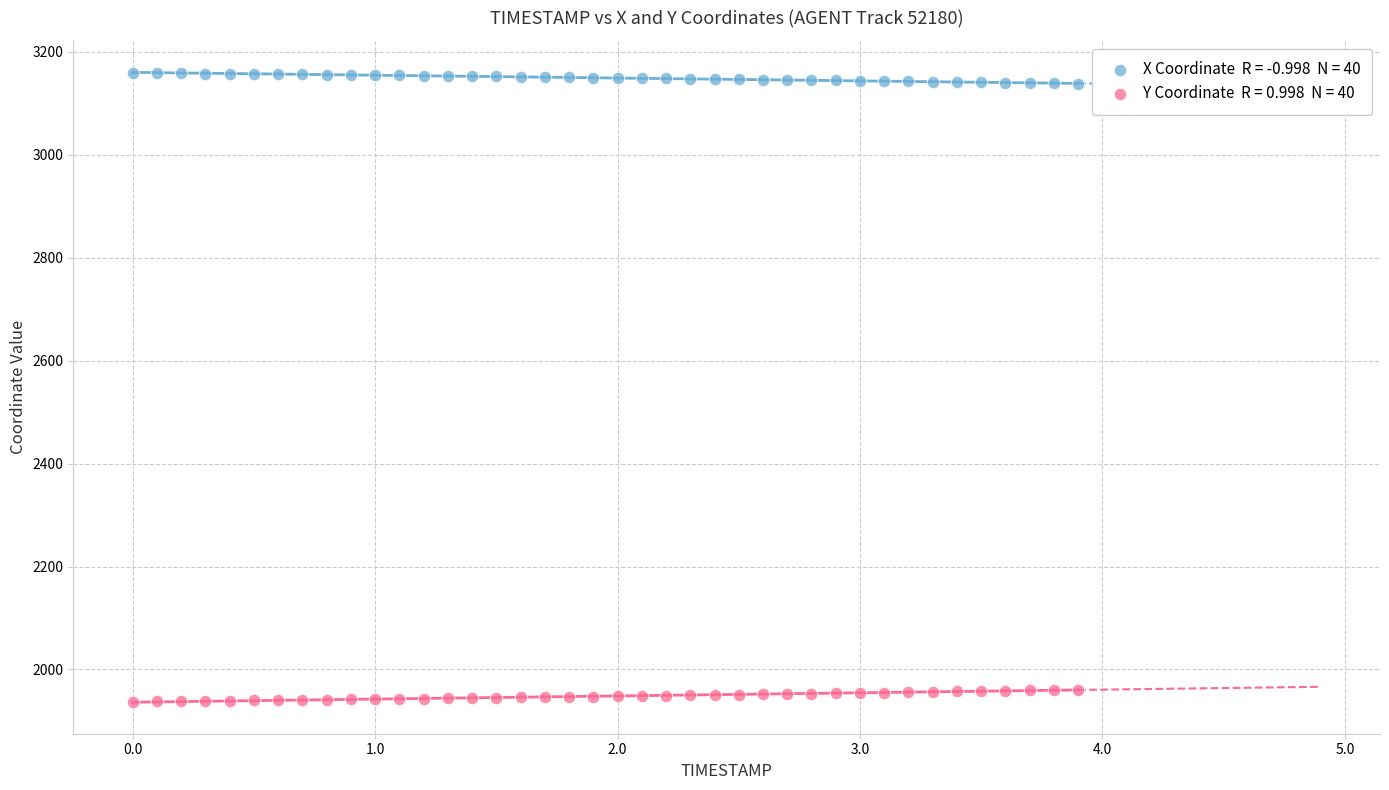

Across all data points, what is the range of X values (max minus min)?

3.9